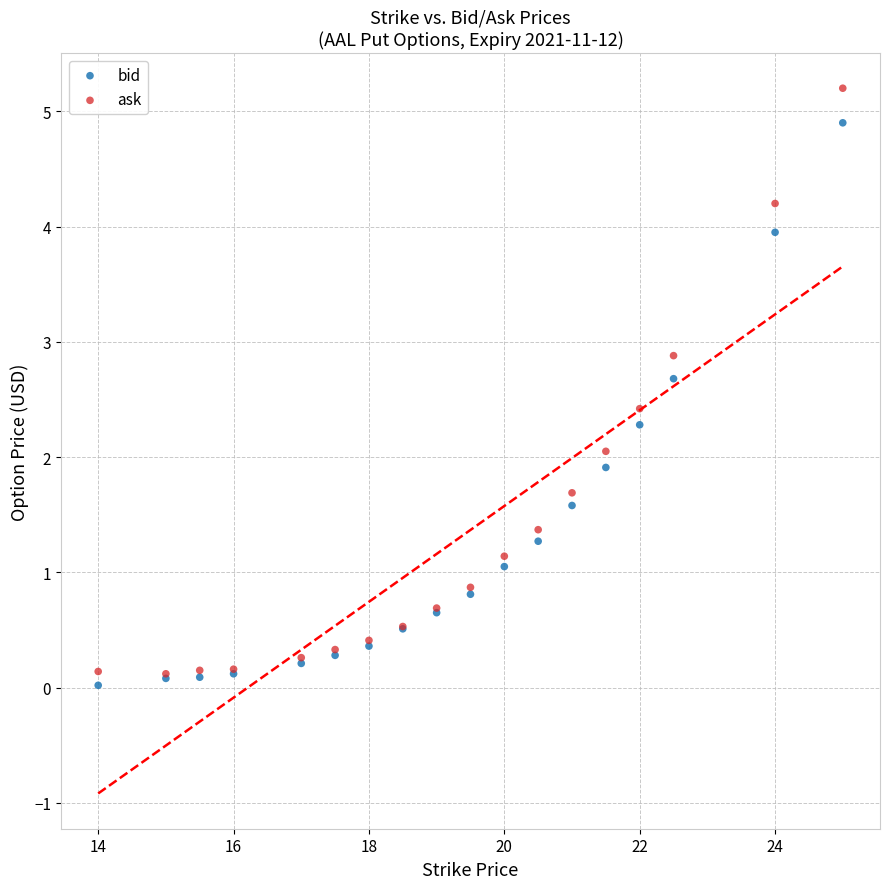

Which series reaches the minimum Y coordinate?

bid